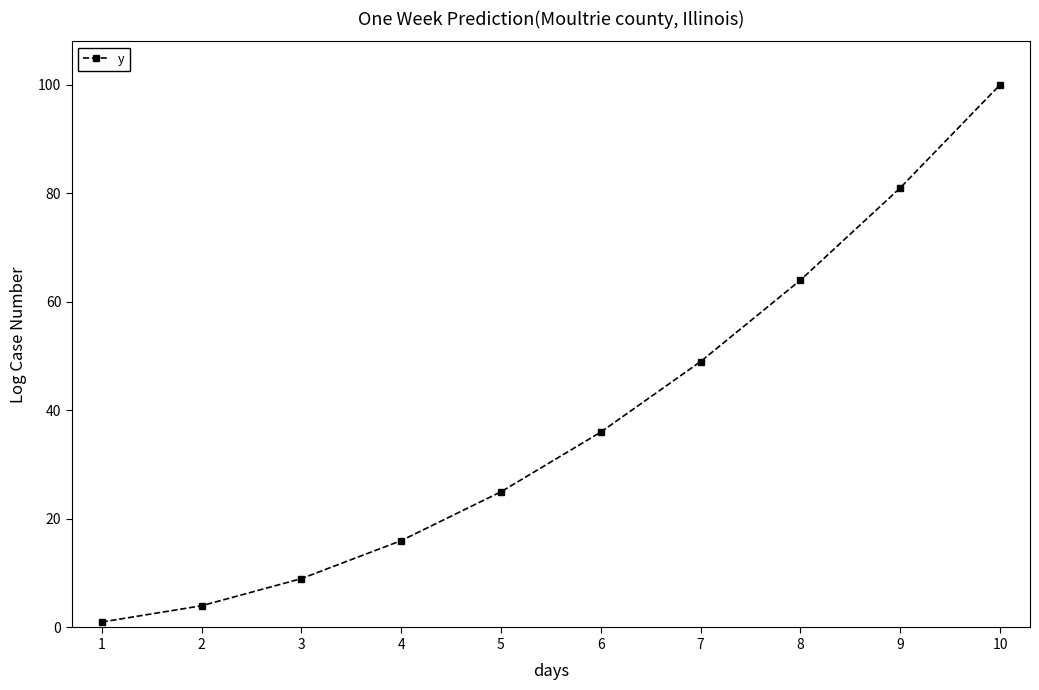

The chart shows a value of 100 at 10. True or false?

True